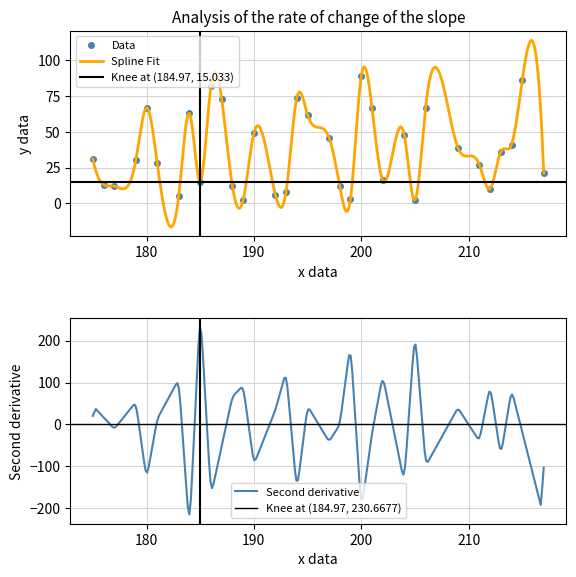

In Data, how many points are lower than both neighbors (excluding endpoints)?

9